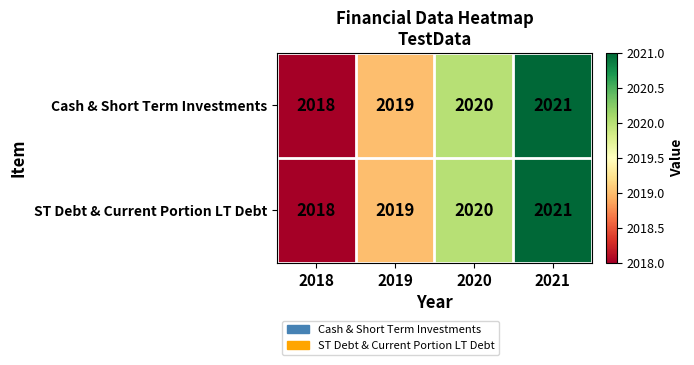

Rank the categories by ST Debt & Current Portion LT Debt value from highest to lowest.

2021, 2020, 2019, 2018